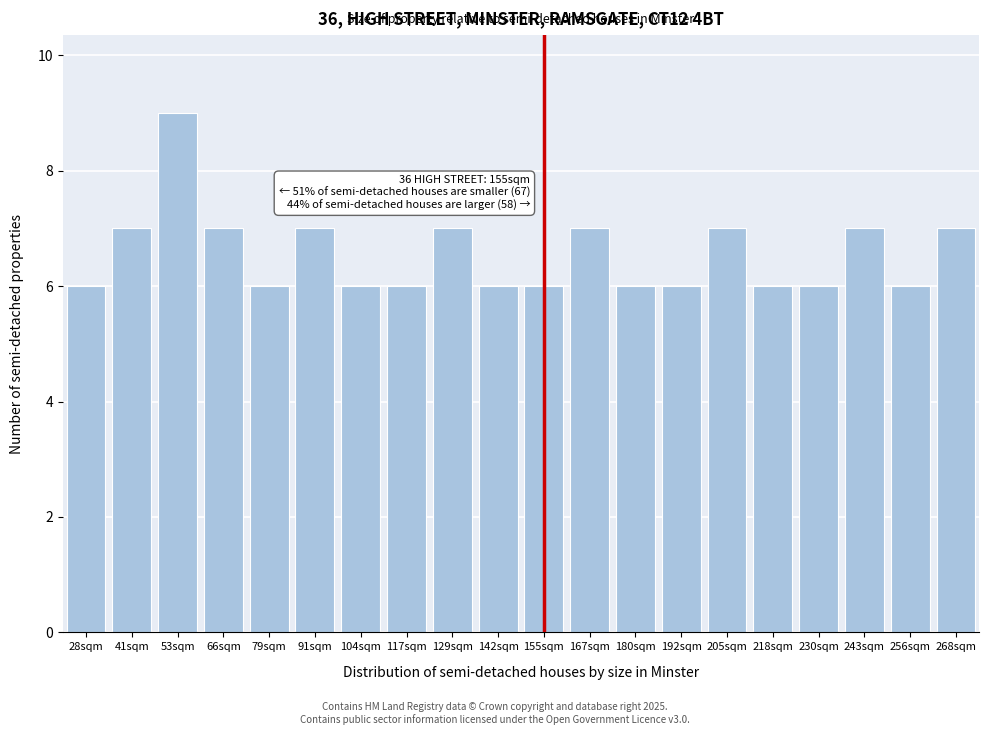

Reading right to left, transcribe all the data shown in this chart.

7	6	7	6	6	7	6	6	7	6	6	7	6	6	7	6	7	9	7	6